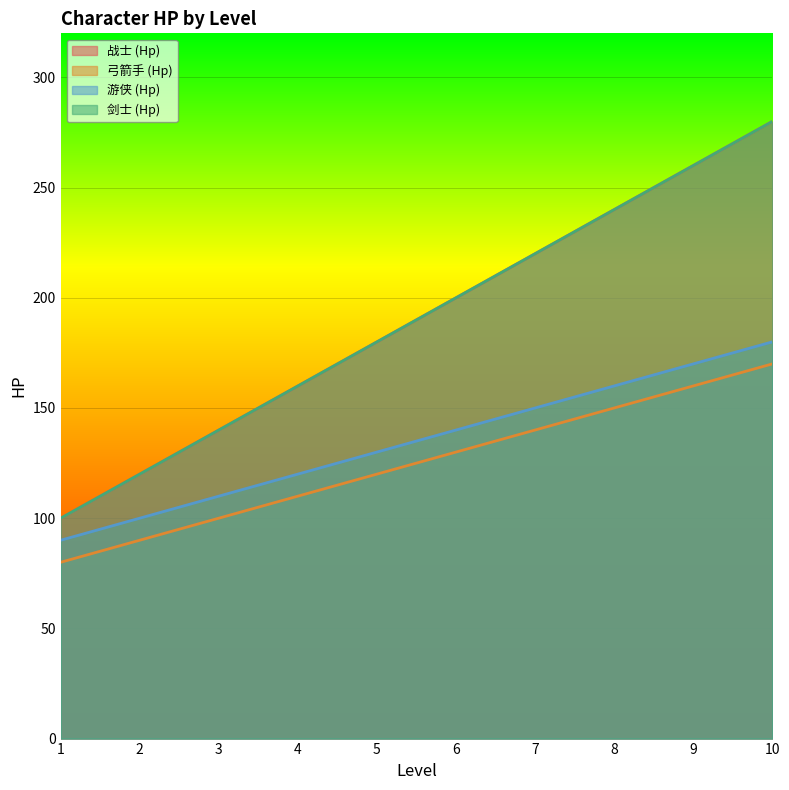

List the series in order of their peak value, highest first.

战士 (Hp), 剑士 (Hp), 游侠 (Hp), 弓箭手 (Hp)